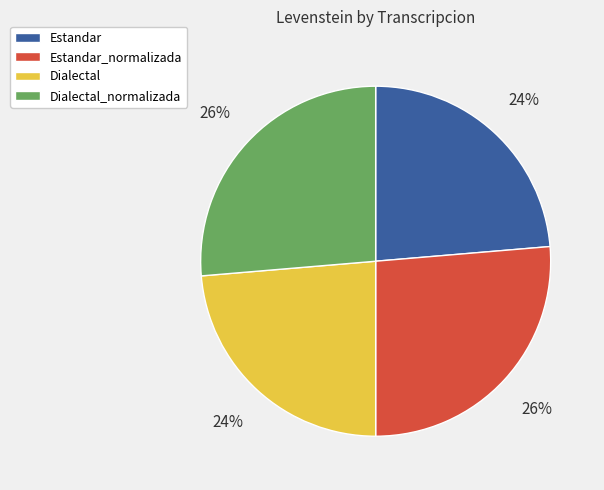

To the nearest percent, what is the combined percentage of Estandar and Estandar_normalizada?

50%